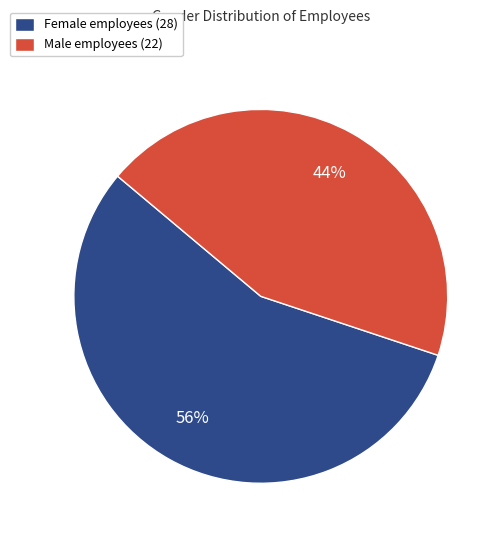

To the nearest percent, what percentage of the pie is Female?

56%